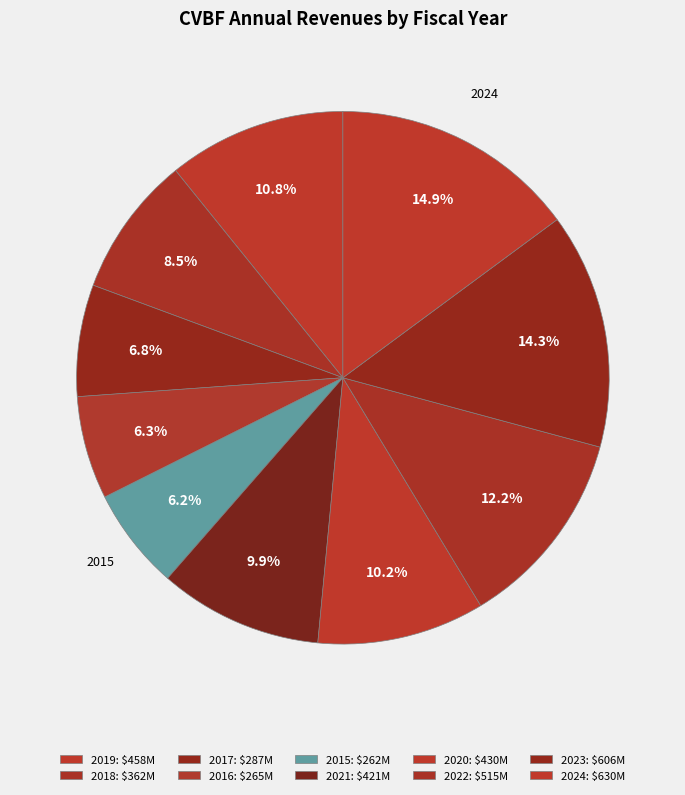

How many slices are in this pie chart?

10